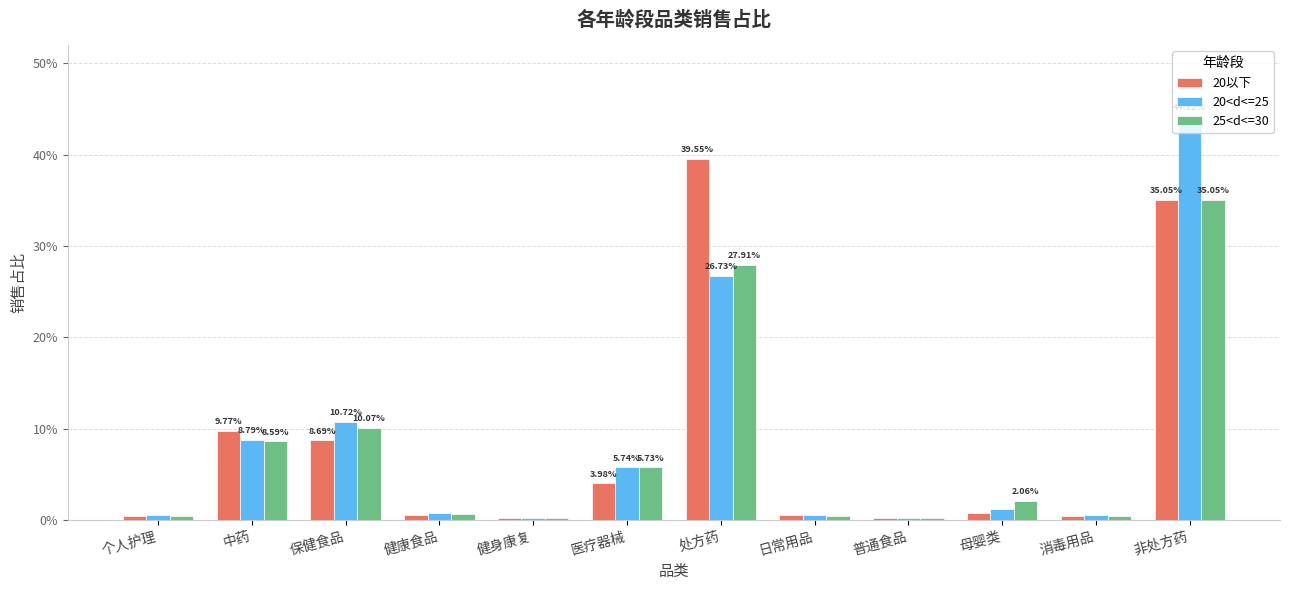

What are all the series names shown in the legend?

20以下, 20<d<=25, 25<d<=30